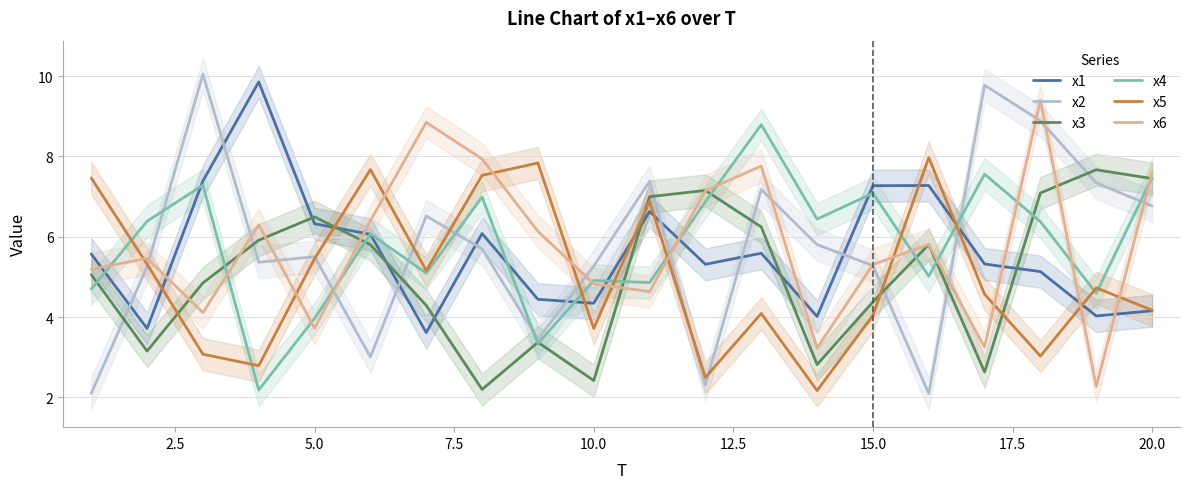

What is the greatest value displayed?

10.0